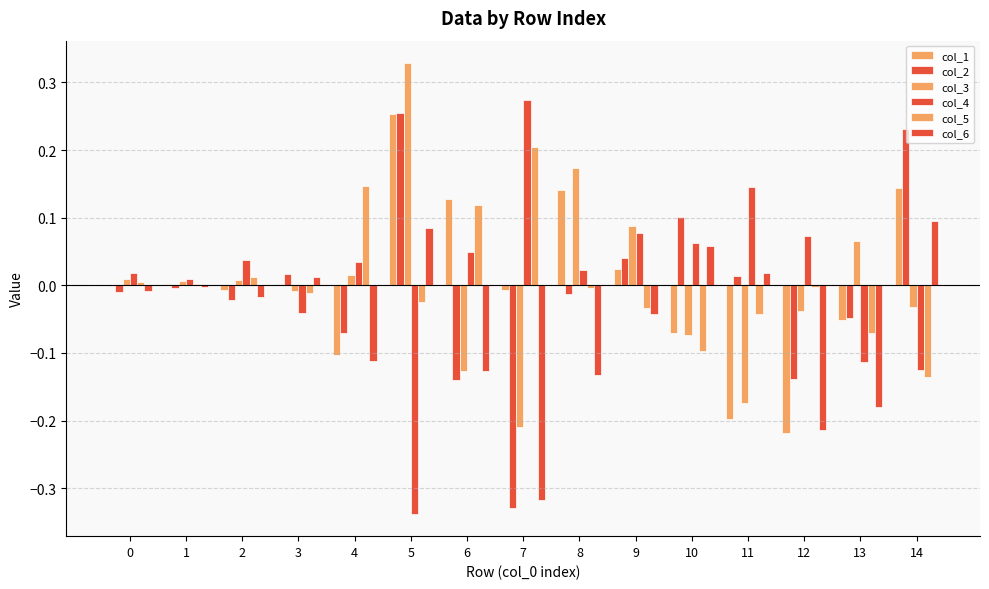

The col_6 series shows 0.0 at 11. True or false?

True